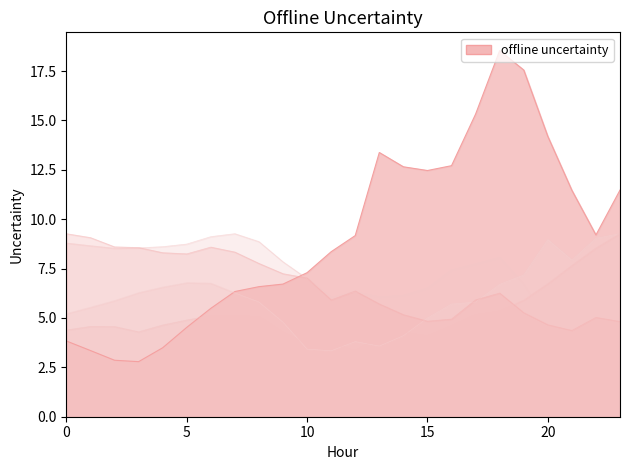

What is the spread (max minus min) of values at 12?

5.8